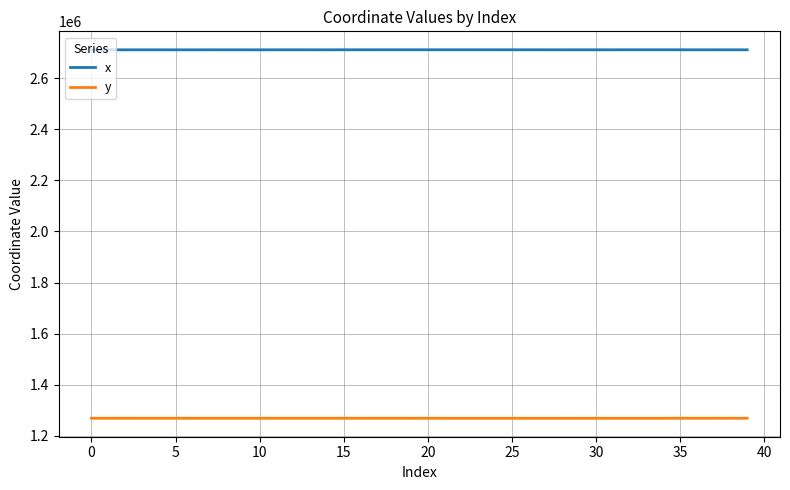

List the series in order of their peak value, lowest first.

y, x